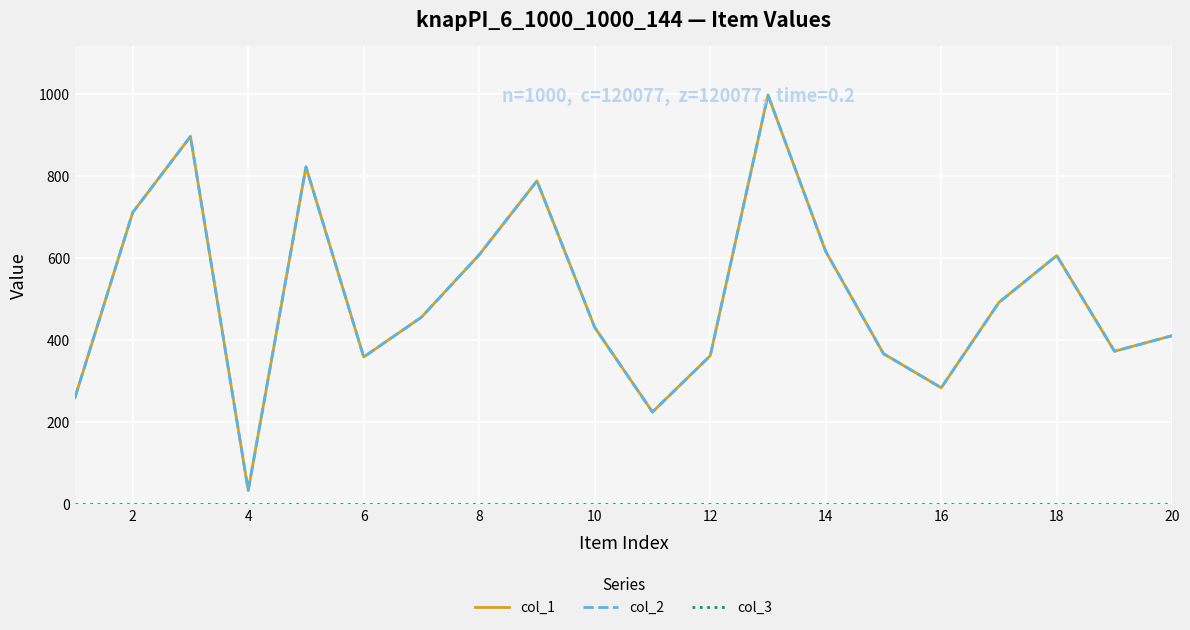

Does the chart display data point markers on the line(s)?

No